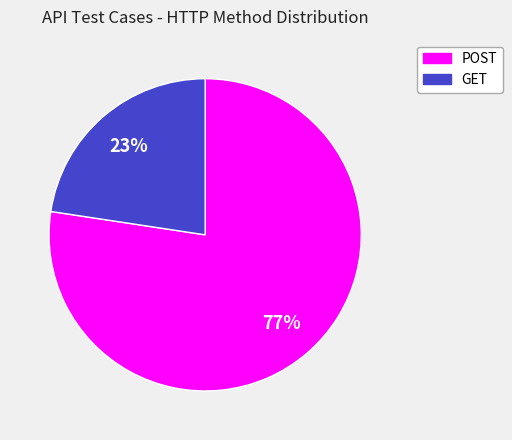

How many slices are in this pie chart?

2